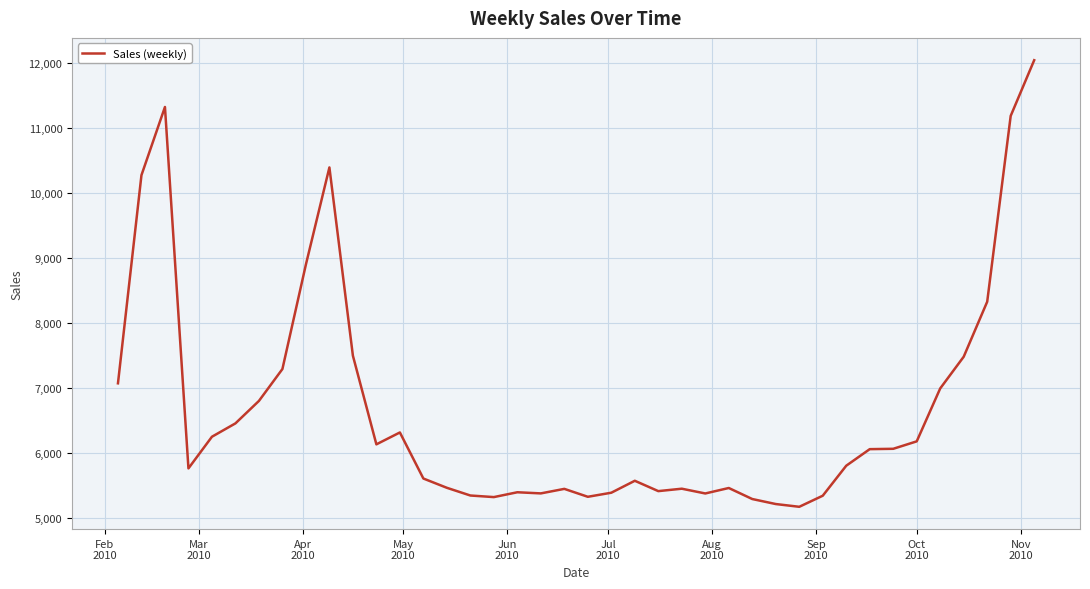

What is the difference between the maximum and minimum values?

6867.2